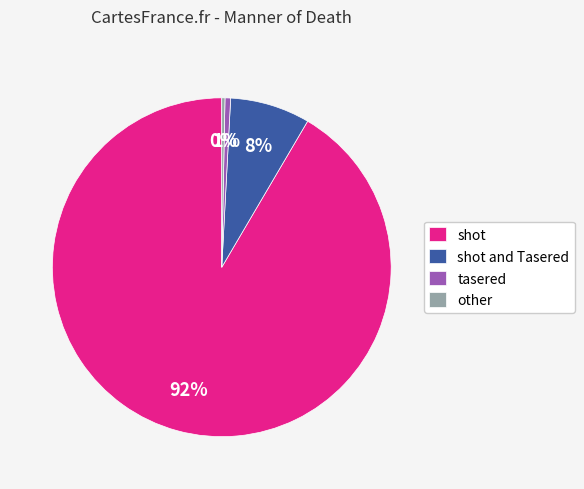

Count the number of slices in the pie.

4